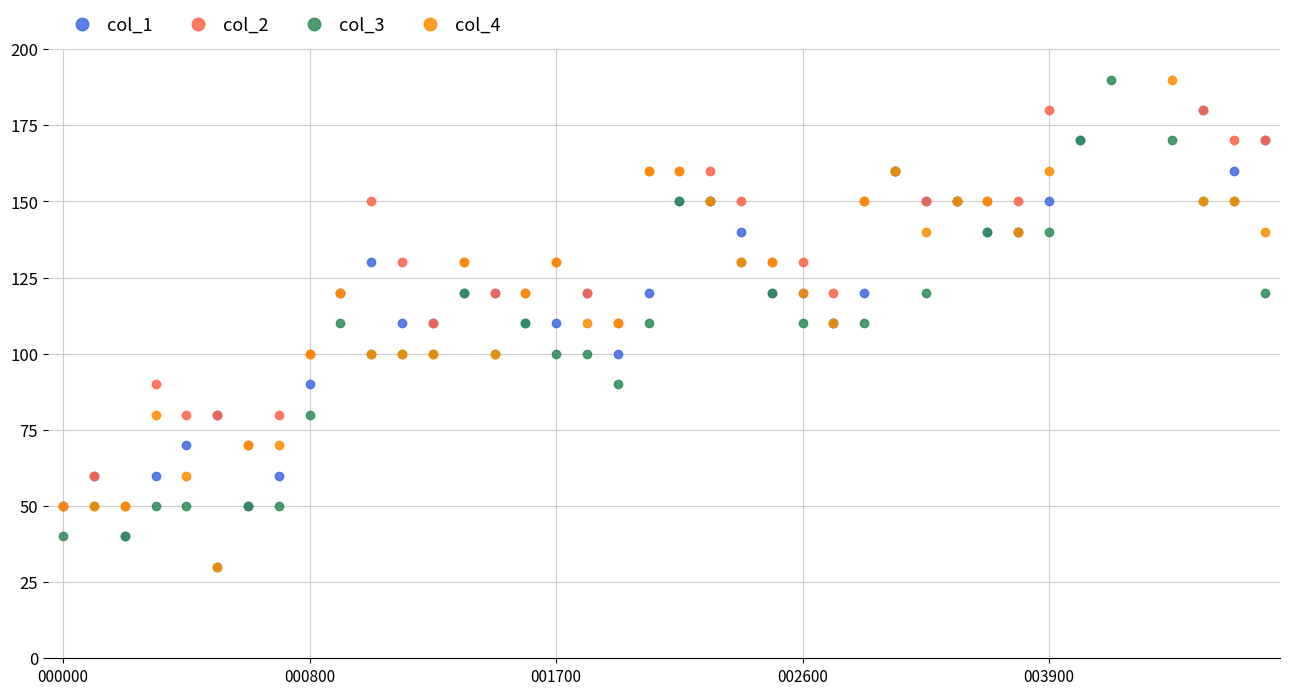

Where does the col_3 series first go above 109?

9